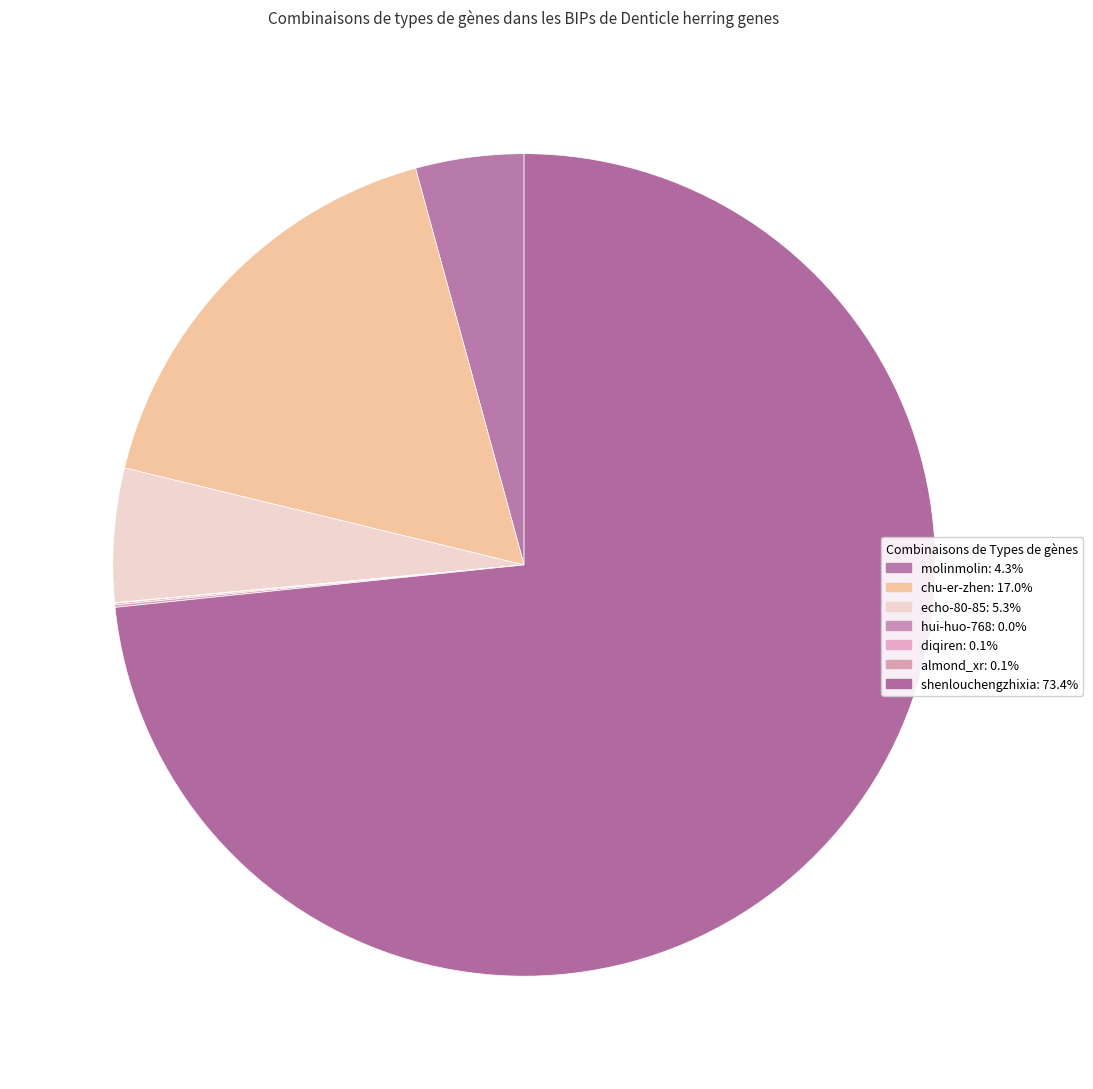

Combined, what portion of the pie is diqiren and hui-huo-768?

0.1%